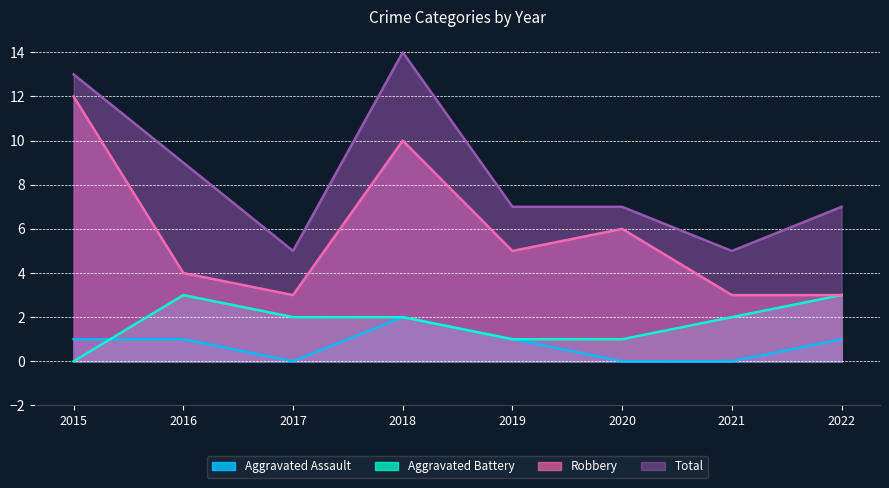

How many Robbery values are between 3 and 10?

7